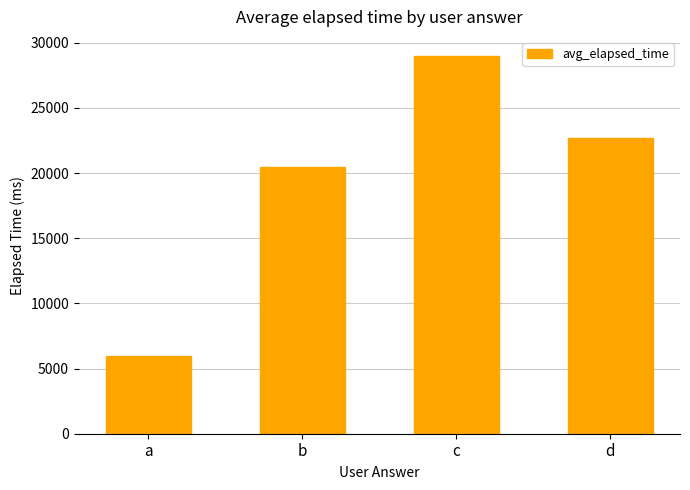

At which label is the value closest to 17500?

b